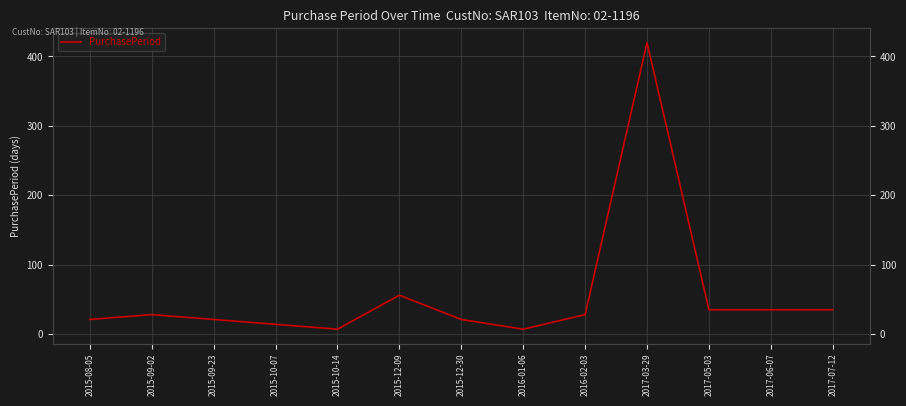

How many points are higher than both their immediate neighbors (excluding endpoints)?

3